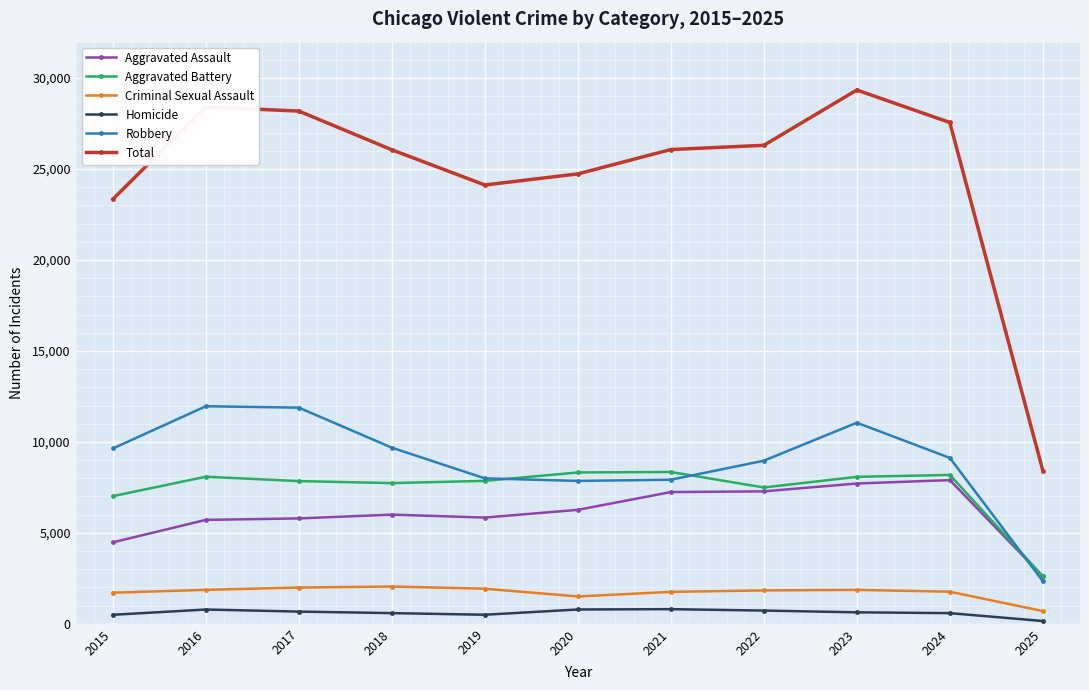

Rank the series at 2024 from highest to lowest value.

Total, Robbery, Aggravated Battery, Aggravated Assault, Criminal Sexual Assault, Homicide